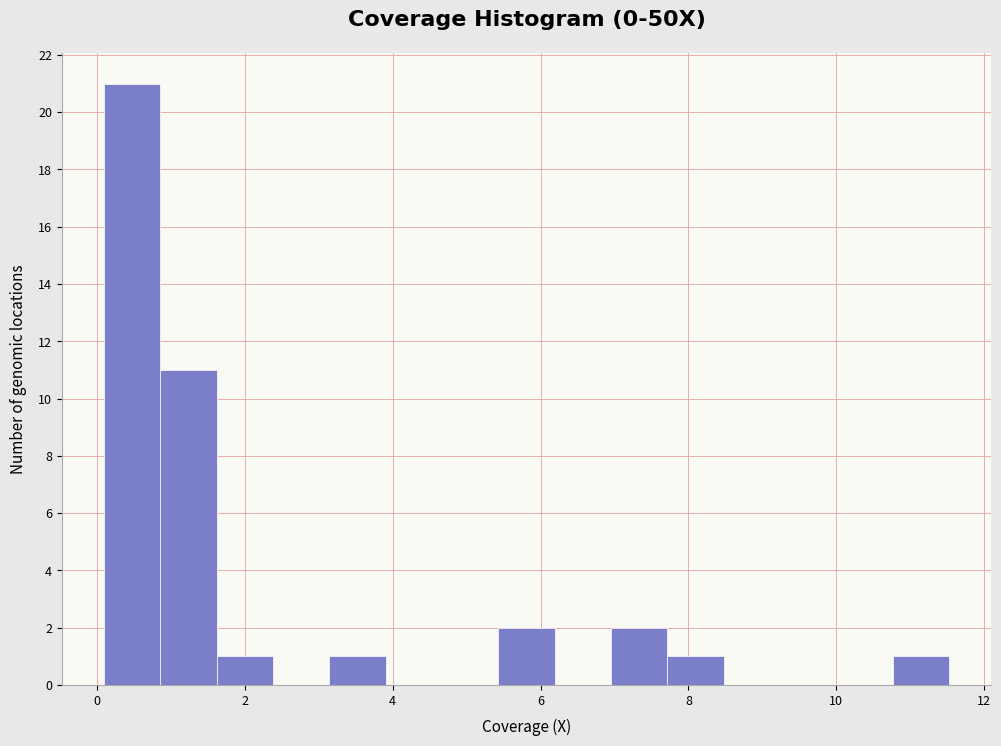

Read against the x-axis, roughly where is the centre of the tallest bar?

0.4